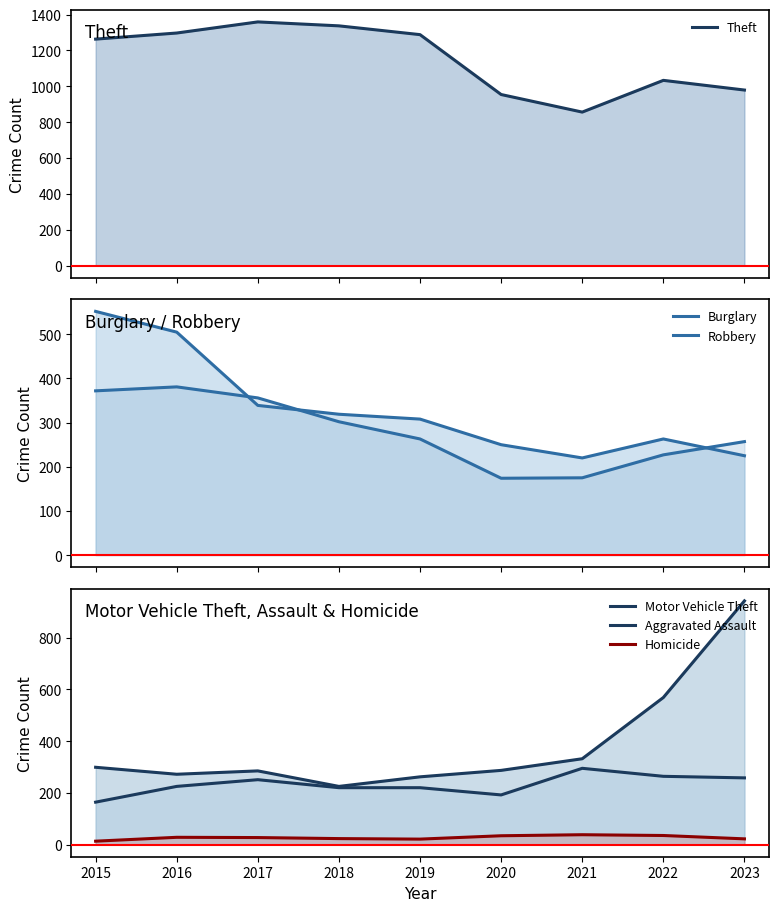

What is the approximate value of Robbery at 2021, to the nearest 50?

200